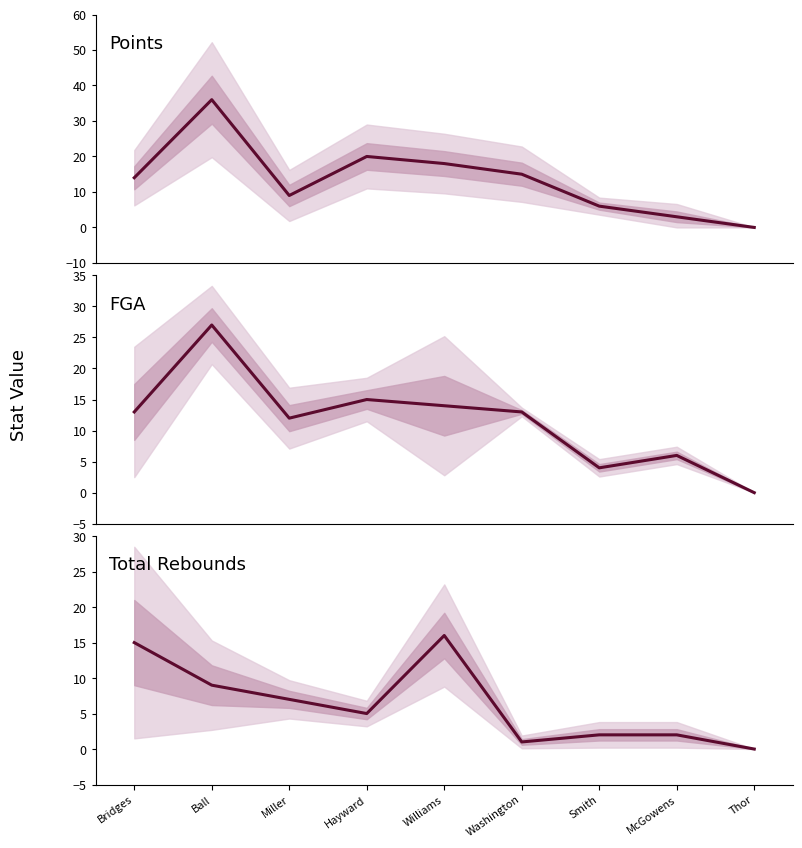

What is the value of the Total Rebounds point at the 7th from the left?

2